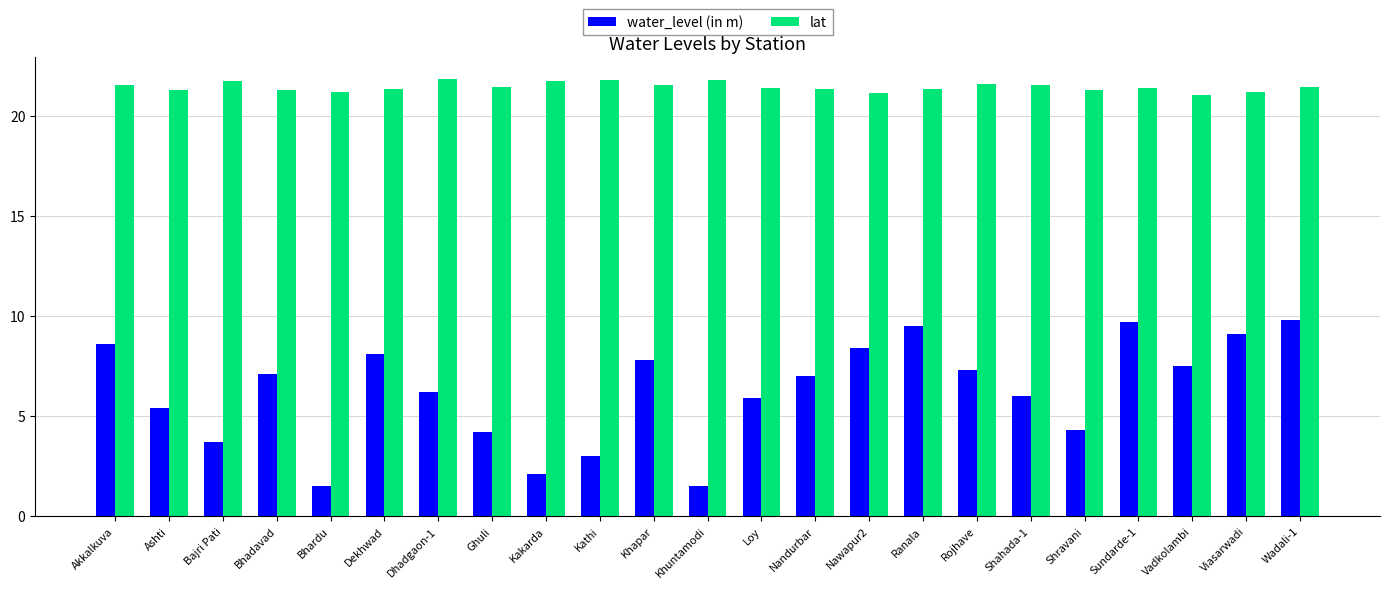

What is the label of the 19th bar from the right?

Bhardu